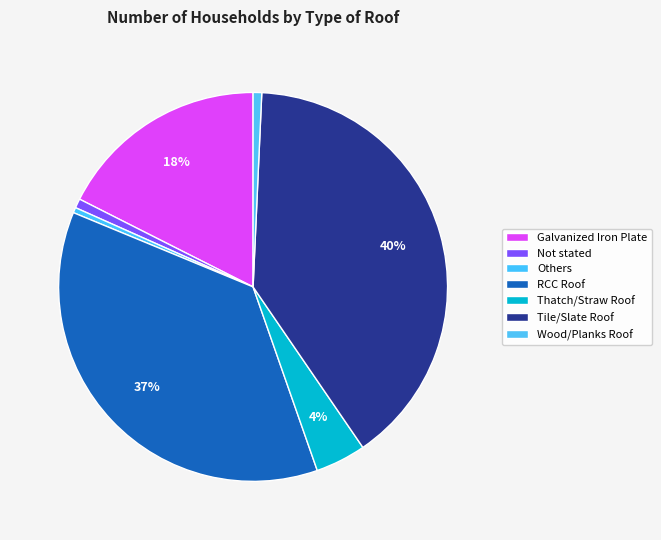

Is there a majority slice in this chart?

No